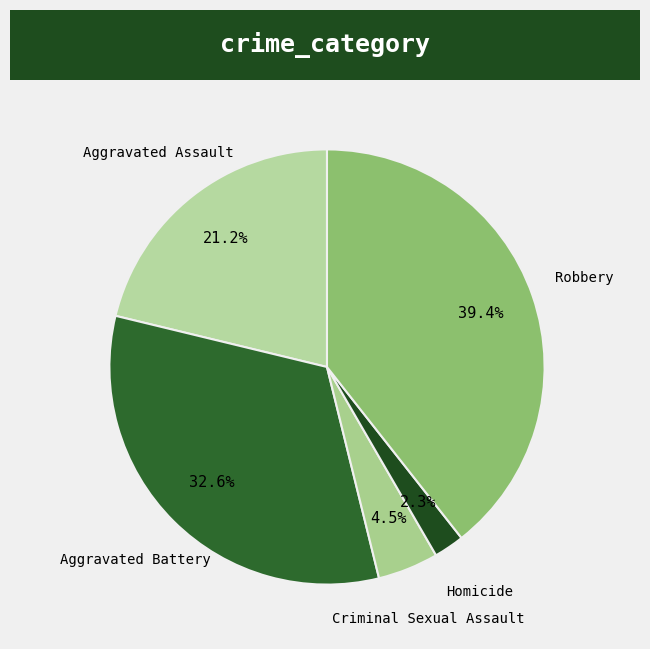

Count the number of slices in the pie.

5